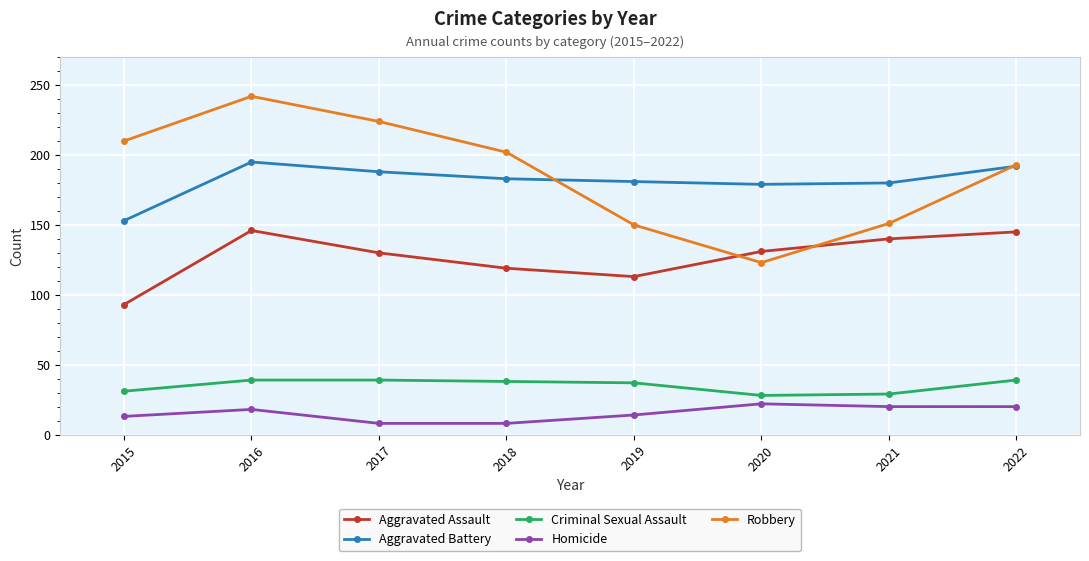

Rank the series at 2019 from highest to lowest value.

Aggravated Battery, Robbery, Aggravated Assault, Criminal Sexual Assault, Homicide